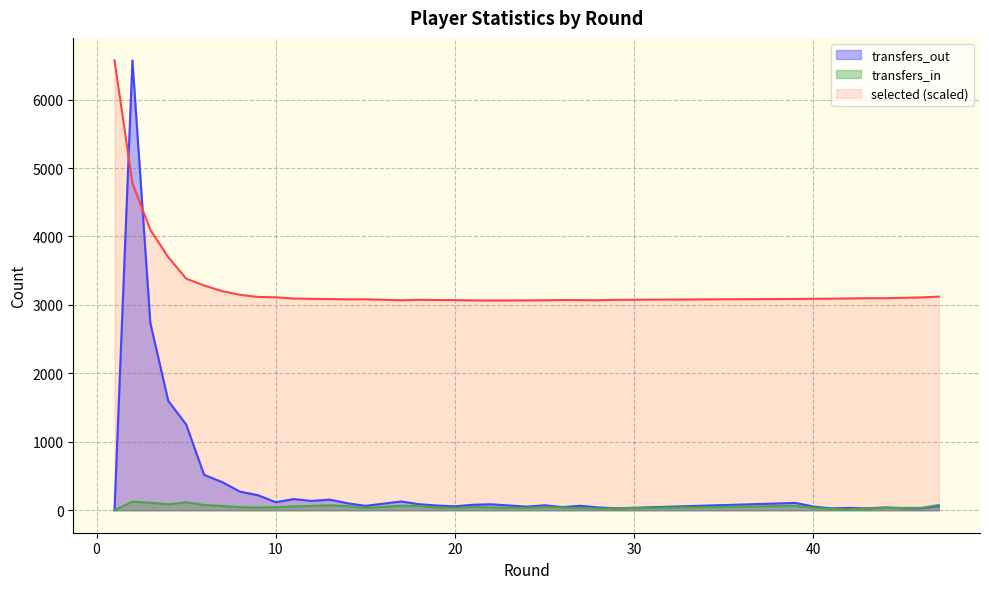

The selected series shows 3111.2 at 10. True or false?

True